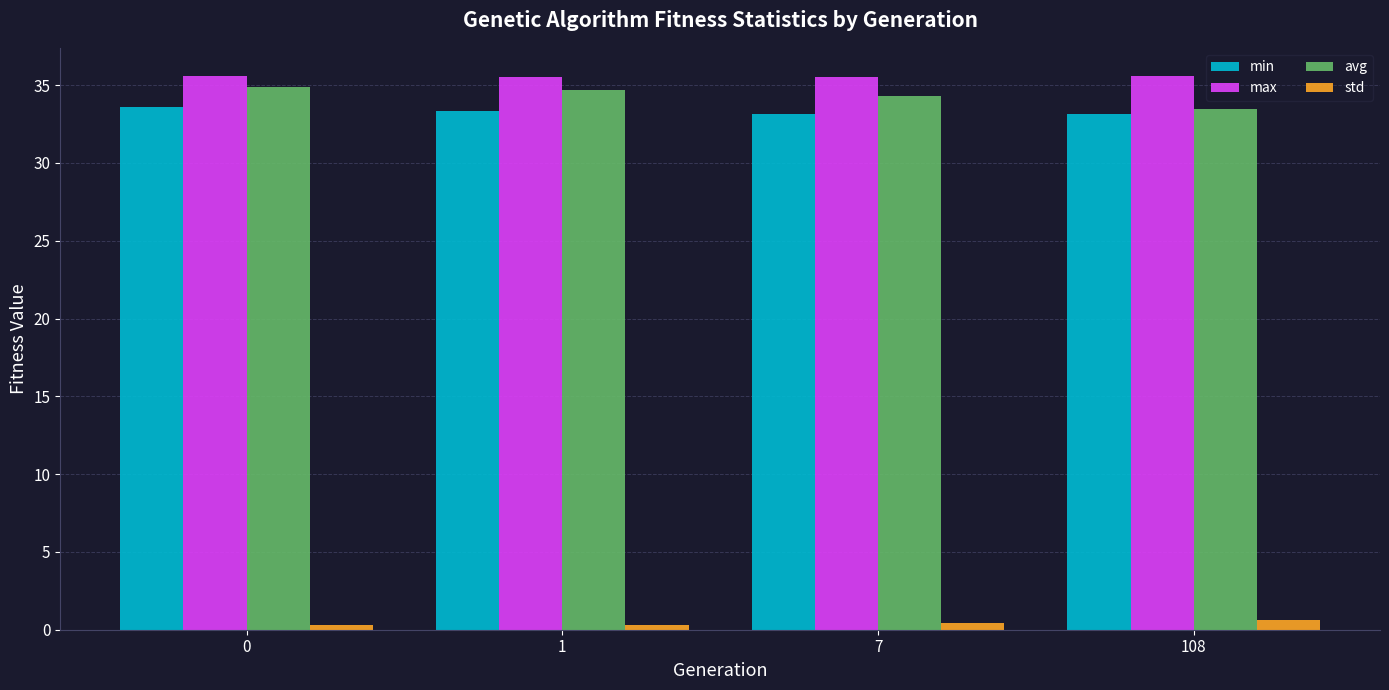

Rank the series by their maximum value, from highest to lowest.

max, avg, min, std